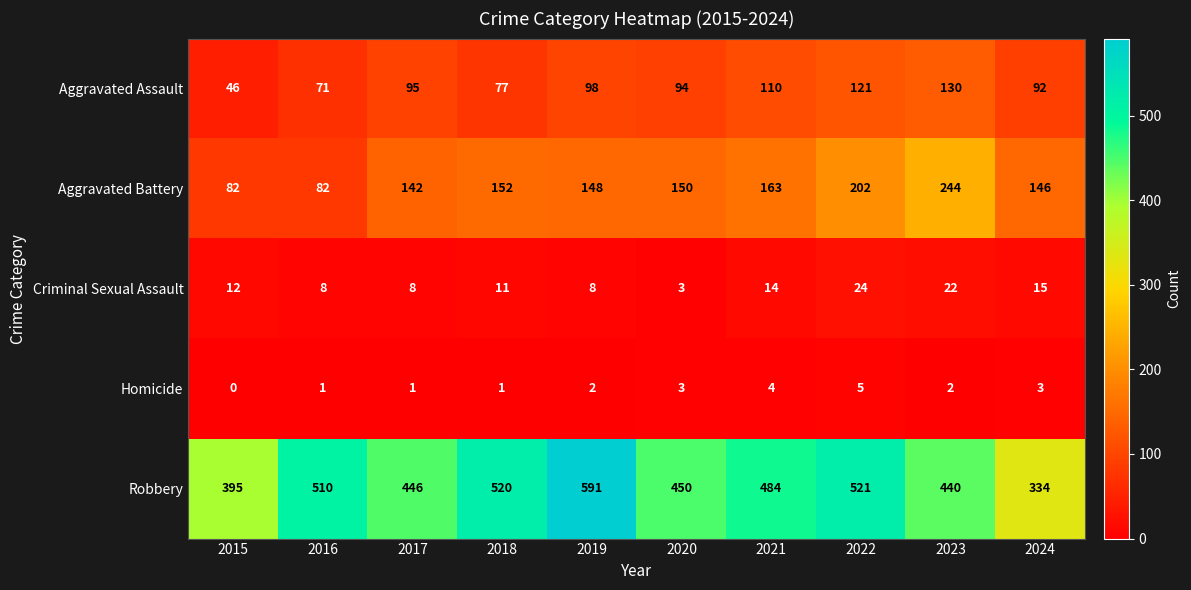

Which series has the widest spread of values?

Robbery